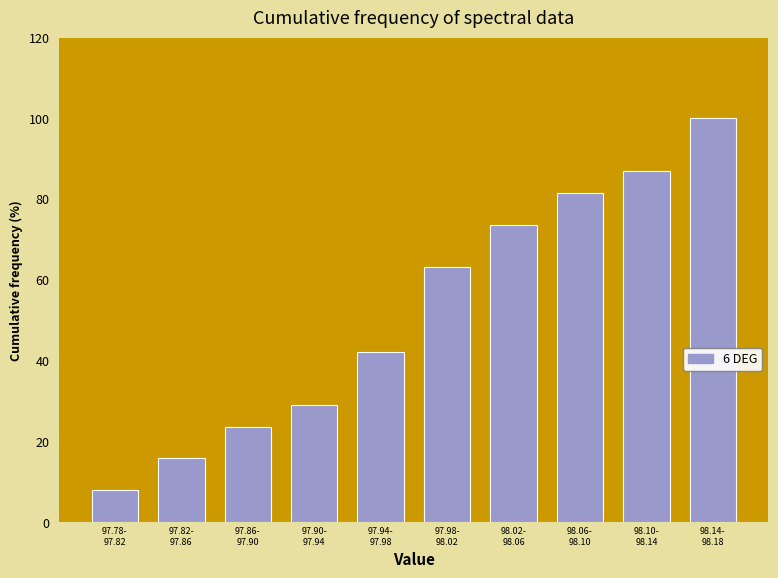

Reading left to right, what are all the values shown in this chart?

7.9	15.8	23.7	28.9	42.1	63.2	73.7	81.6	86.8	100.0